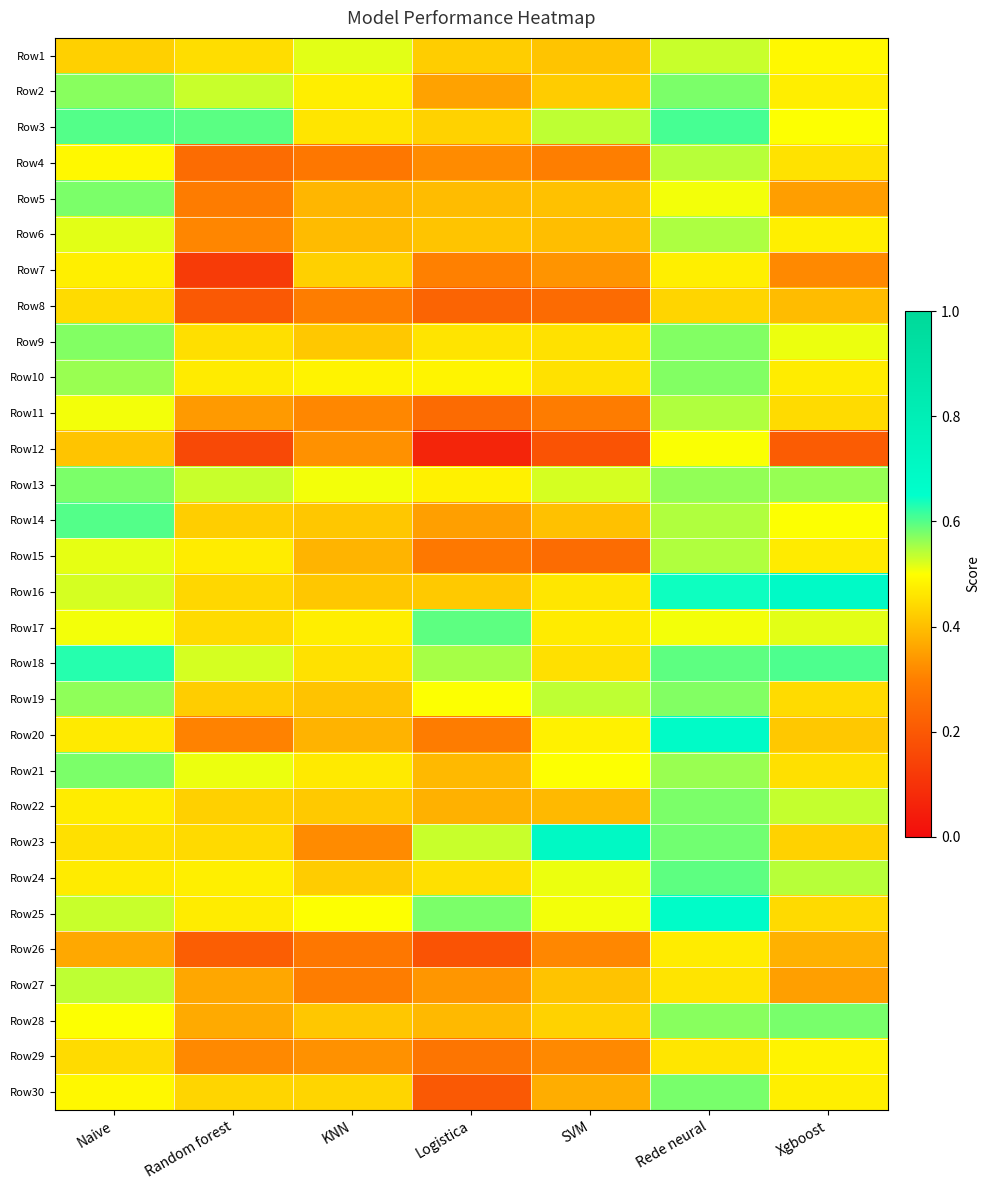

Reading left to right, extract all data points from this chart.

Row1: Naive=0.4	Random forest=0.4	KNN=0.5	Logistica=0.4	SVM=0.4	Rede neural=0.5	Xgboost=0.5
Row2: Naive=0.6	Random forest=0.5	KNN=0.5	Logistica=0.4	SVM=0.4	Rede neural=0.6	Xgboost=0.5
Row3: Naive=0.6	Random forest=0.6	KNN=0.5	Logistica=0.4	SVM=0.5	Rede neural=0.6	Xgboost=0.5
Row4: Naive=0.5	Random forest=0.2	KNN=0.3	Logistica=0.3	SVM=0.3	Rede neural=0.5	Xgboost=0.5
Row5: Naive=0.6	Random forest=0.3	KNN=0.4	Logistica=0.4	SVM=0.4	Rede neural=0.5	Xgboost=0.3
Row6: Naive=0.5	Random forest=0.3	KNN=0.4	Logistica=0.4	SVM=0.4	Rede neural=0.5	Xgboost=0.5
Row7: Naive=0.5	Random forest=0.1	KNN=0.4	Logistica=0.3	SVM=0.3	Rede neural=0.5	Xgboost=0.3
Row8: Naive=0.4	Random forest=0.2	KNN=0.3	Logistica=0.2	SVM=0.2	Rede neural=0.4	Xgboost=0.4
Row9: Naive=0.6	Random forest=0.4	KNN=0.4	Logistica=0.5	SVM=0.5	Rede neural=0.6	Xgboost=0.5
Row10: Naive=0.6	Random forest=0.5	KNN=0.5	Logistica=0.5	SVM=0.5	Rede neural=0.6	Xgboost=0.5
Row11: Naive=0.5	Random forest=0.3	KNN=0.3	Logistica=0.2	SVM=0.3	Rede neural=0.5	Xgboost=0.4
Row12: Naive=0.4	Random forest=0.2	KNN=0.3	Logistica=0.1	SVM=0.2	Rede neural=0.5	Xgboost=0.2
Row13: Naive=0.6	Random forest=0.5	KNN=0.5	Logistica=0.5	SVM=0.5	Rede neural=0.6	Xgboost=0.6
Row14: Naive=0.6	Random forest=0.4	KNN=0.4	Logistica=0.4	SVM=0.4	Rede neural=0.5	Xgboost=0.5
Row15: Naive=0.5	Random forest=0.5	KNN=0.4	Logistica=0.3	SVM=0.2	Rede neural=0.5	Xgboost=0.5
Row16: Naive=0.5	Random forest=0.4	KNN=0.4	Logistica=0.4	SVM=0.5	Rede neural=0.6	Xgboost=0.7
Row17: Naive=0.5	Random forest=0.4	KNN=0.5	Logistica=0.6	SVM=0.5	Rede neural=0.5	Xgboost=0.5
Row18: Naive=0.6	Random forest=0.5	KNN=0.5	Logistica=0.6	SVM=0.5	Rede neural=0.6	Xgboost=0.6
Row19: Naive=0.6	Random forest=0.4	KNN=0.4	Logistica=0.5	SVM=0.5	Rede neural=0.6	Xgboost=0.4
Row20: Naive=0.5	Random forest=0.3	KNN=0.4	Logistica=0.3	SVM=0.5	Rede neural=0.7	Xgboost=0.4
Row21: Naive=0.6	Random forest=0.5	KNN=0.5	Logistica=0.4	SVM=0.5	Rede neural=0.6	Xgboost=0.5
Row22: Naive=0.5	Random forest=0.4	KNN=0.4	Logistica=0.4	SVM=0.4	Rede neural=0.6	Xgboost=0.5
Row23: Naive=0.5	Random forest=0.4	KNN=0.3	Logistica=0.5	SVM=0.7	Rede neural=0.6	Xgboost=0.4
Row24: Naive=0.5	Random forest=0.5	KNN=0.4	Logistica=0.5	SVM=0.5	Rede neural=0.6	Xgboost=0.5
Row25: Naive=0.5	Random forest=0.5	KNN=0.5	Logistica=0.6	SVM=0.5	Rede neural=0.7	Xgboost=0.4
Row26: Naive=0.4	Random forest=0.2	KNN=0.3	Logistica=0.2	SVM=0.3	Rede neural=0.5	Xgboost=0.4
Row27: Naive=0.5	Random forest=0.4	KNN=0.3	Logistica=0.3	SVM=0.4	Rede neural=0.5	Xgboost=0.4
Row28: Naive=0.5	Random forest=0.4	KNN=0.4	Logistica=0.4	SVM=0.4	Rede neural=0.6	Xgboost=0.6
Row29: Naive=0.4	Random forest=0.3	KNN=0.3	Logistica=0.3	SVM=0.3	Rede neural=0.5	Xgboost=0.5
Row30: Naive=0.5	Random forest=0.4	KNN=0.4	Logistica=0.2	SVM=0.4	Rede neural=0.6	Xgboost=0.5